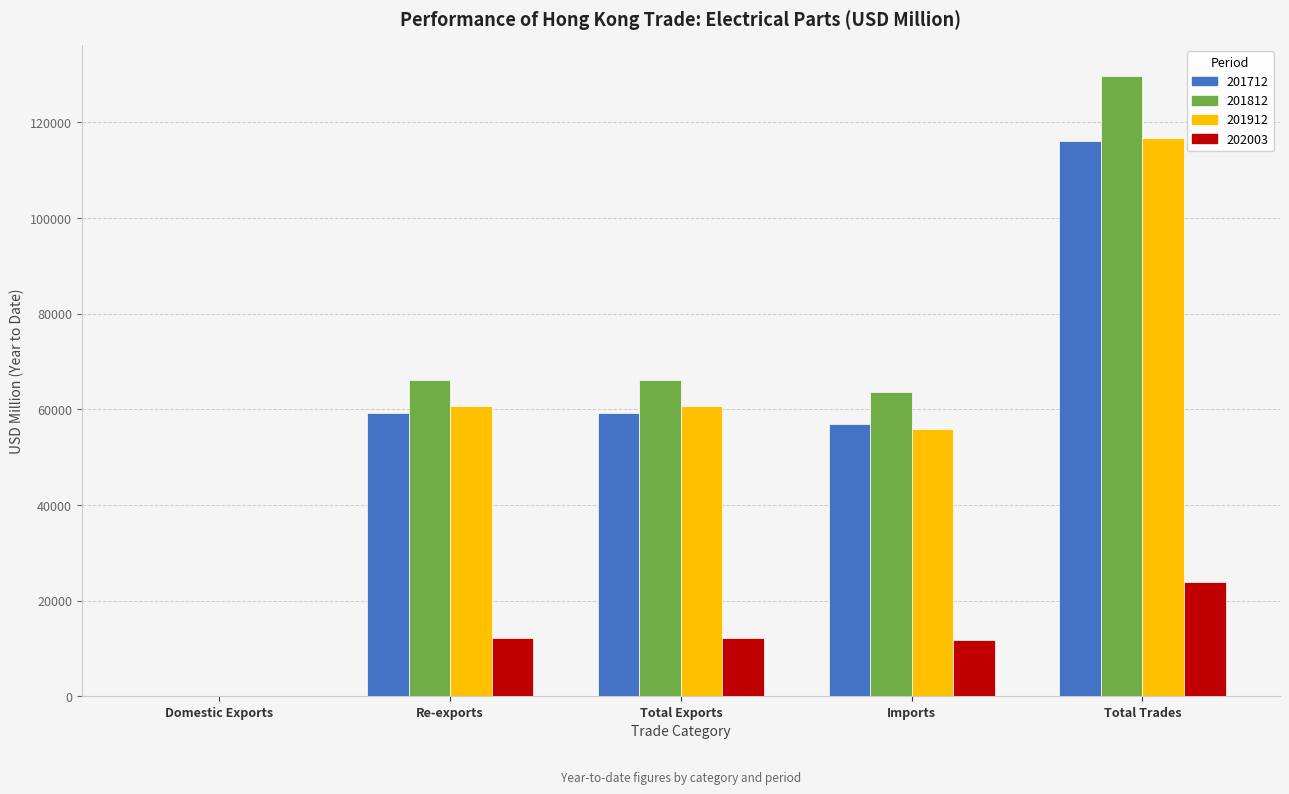

Where does the 201712 series first go above 59183?

Re-exports